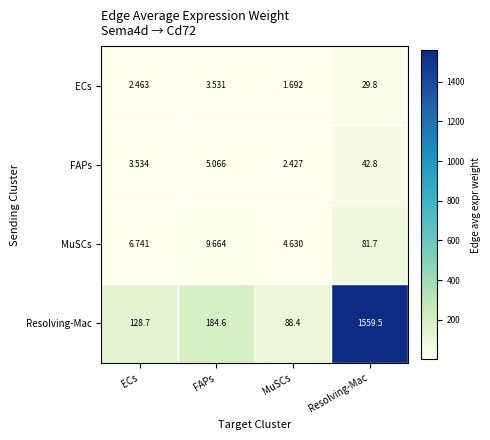

Which series has the largest total across all categories?

Resolving-Mac